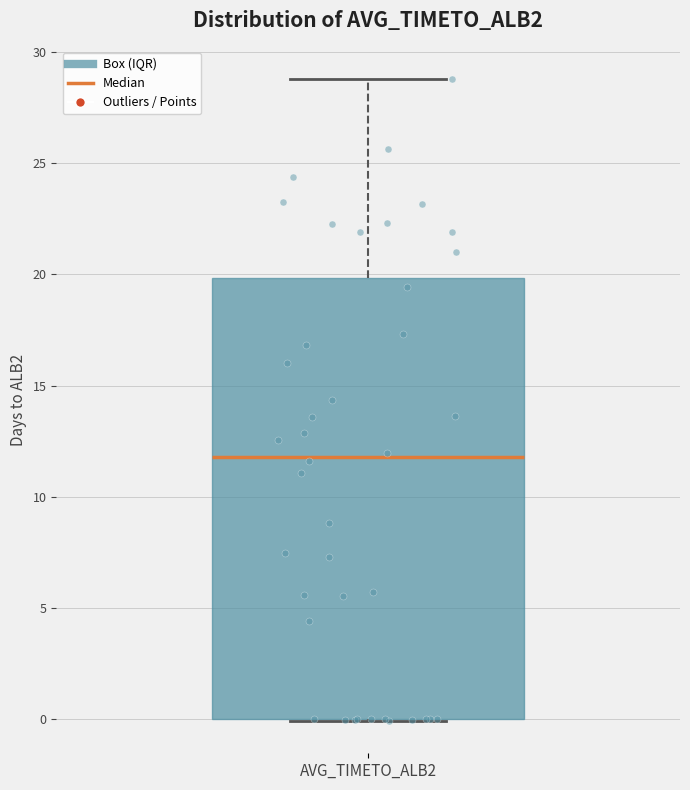

Read this box plot against the y-axis: the position of the median line, the range covered by the box, and the ends of both whiskers. The values are not printed on the chart, so give them approximately, as read against the axis.

median 12, box 0 to 20, whiskers 0 to 29